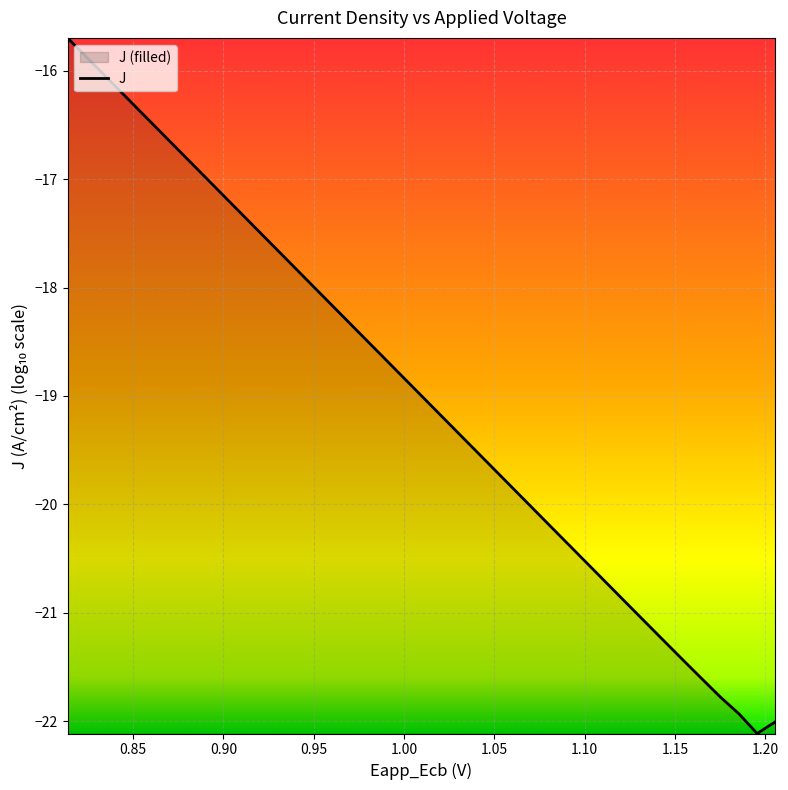

What is the smallest value displayed?

-22.1